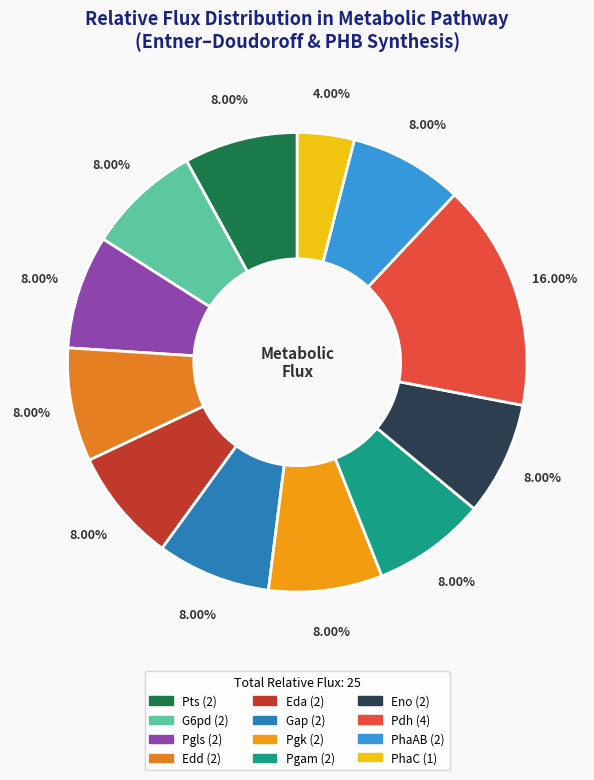

How many slices are in this pie chart?

12